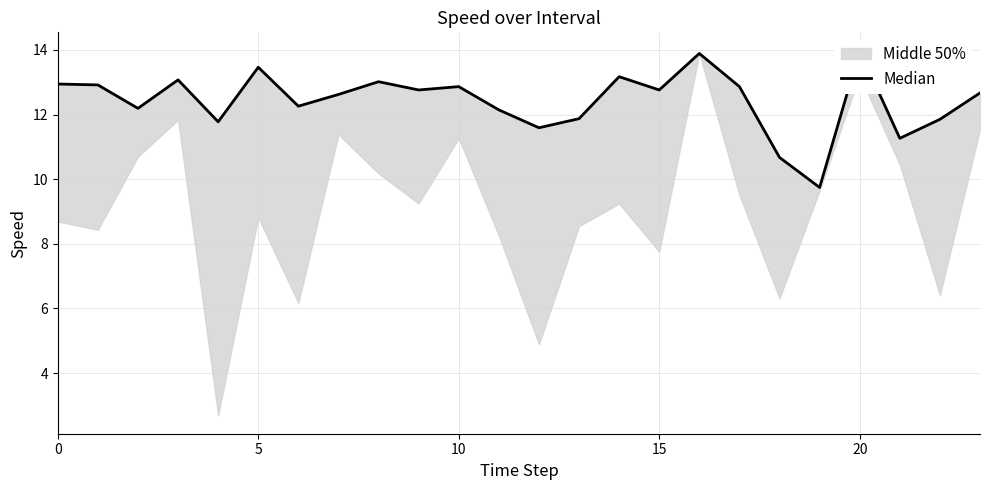

True or false: there are more than 2 points higher than both neighbors.

True